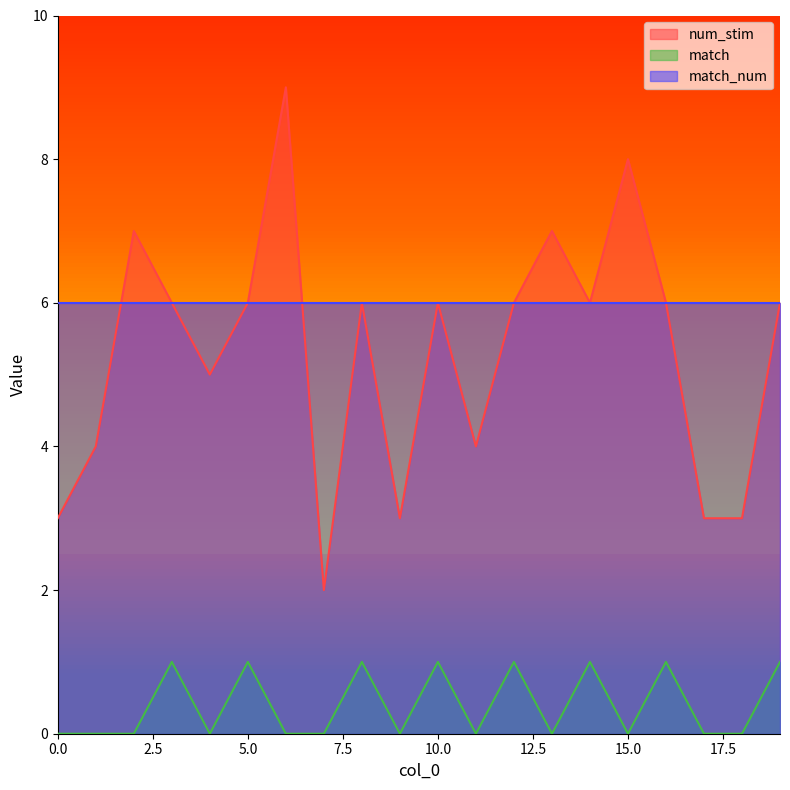

True or false: match has a value of 0 at 15.0.

True